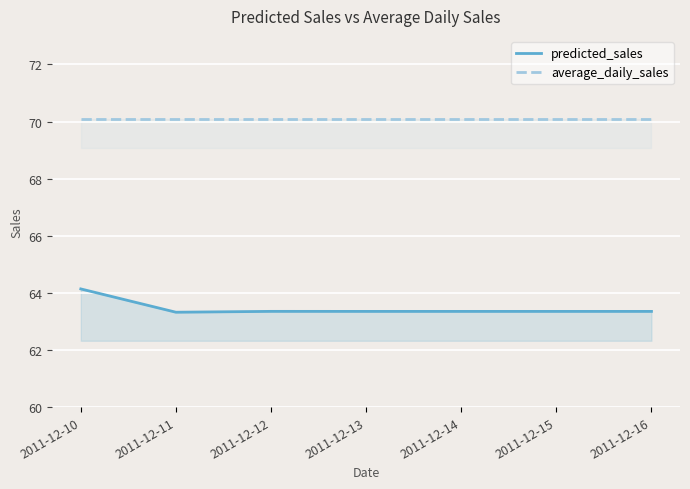

Is the value of average_daily_sales at 2011-12-11 greater than the value of predicted_sales at 2011-12-16?

Yes